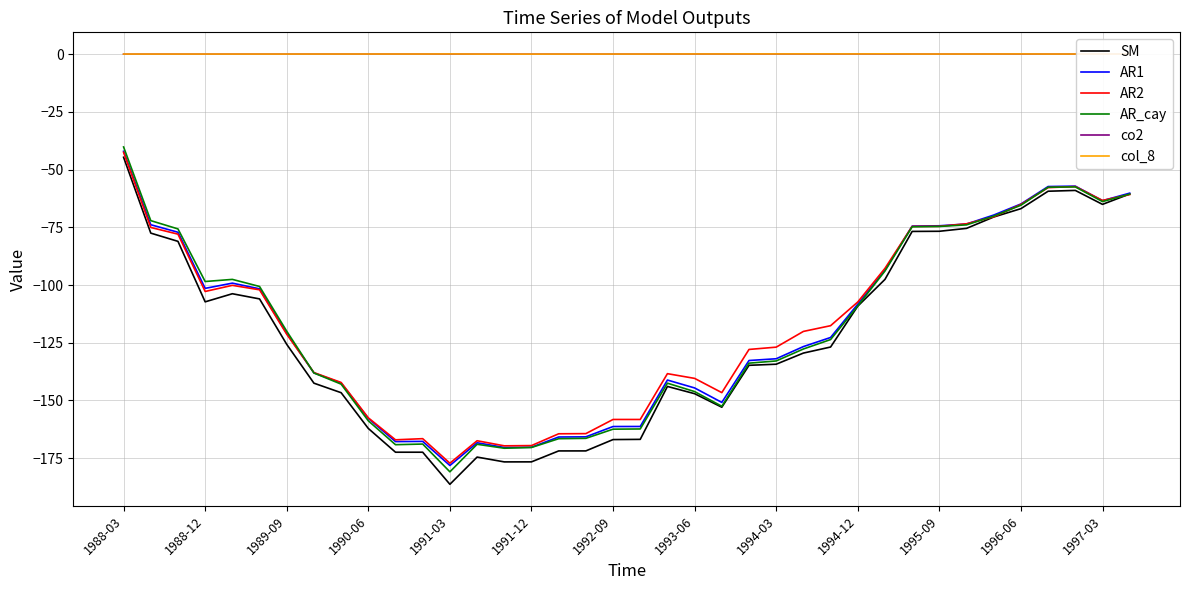

True or false: AR1 and col_8 intersect in this chart.

False